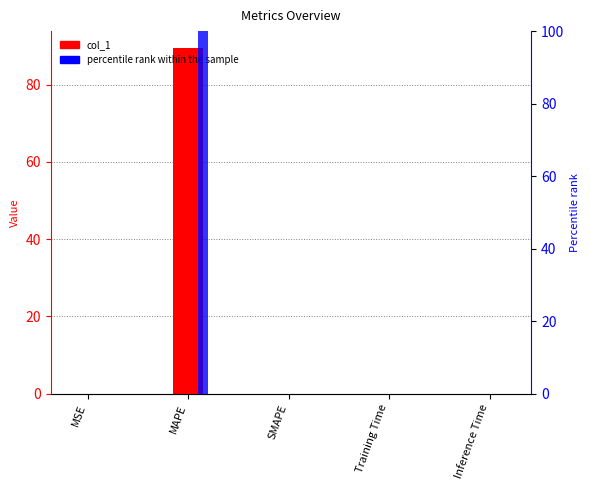

Which series has the largest range (max minus min)?

percentile rank within the sample